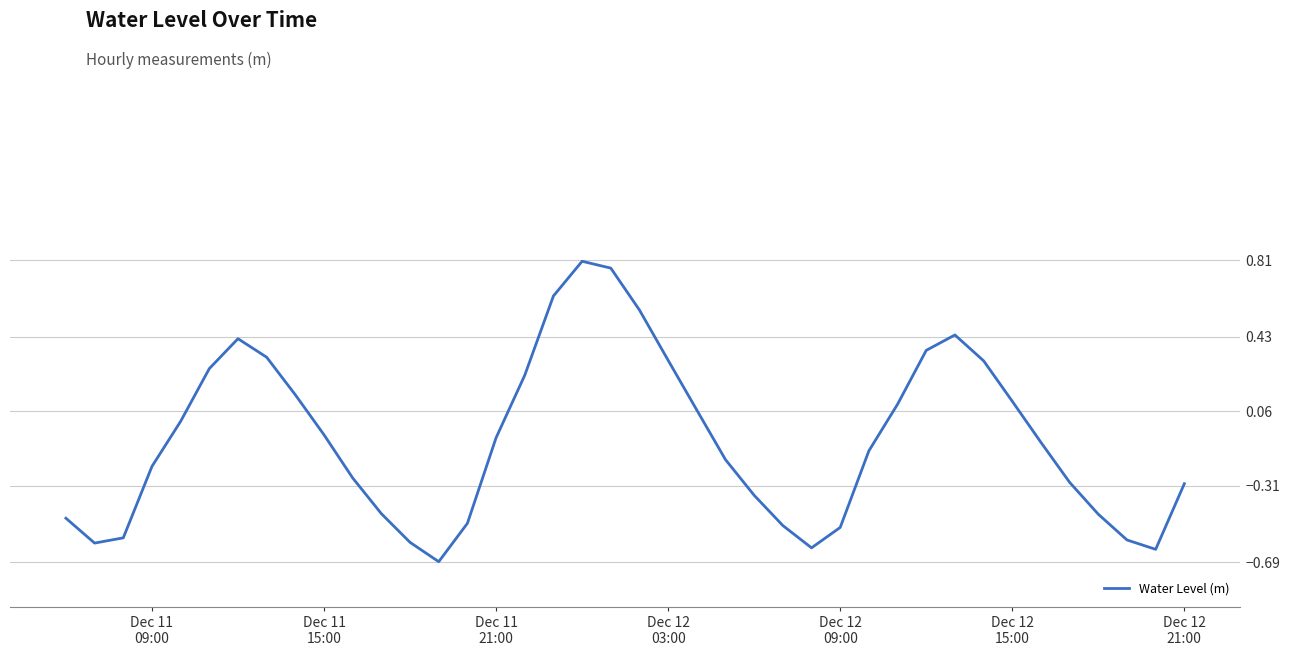

What is the smallest value displayed?

-0.7